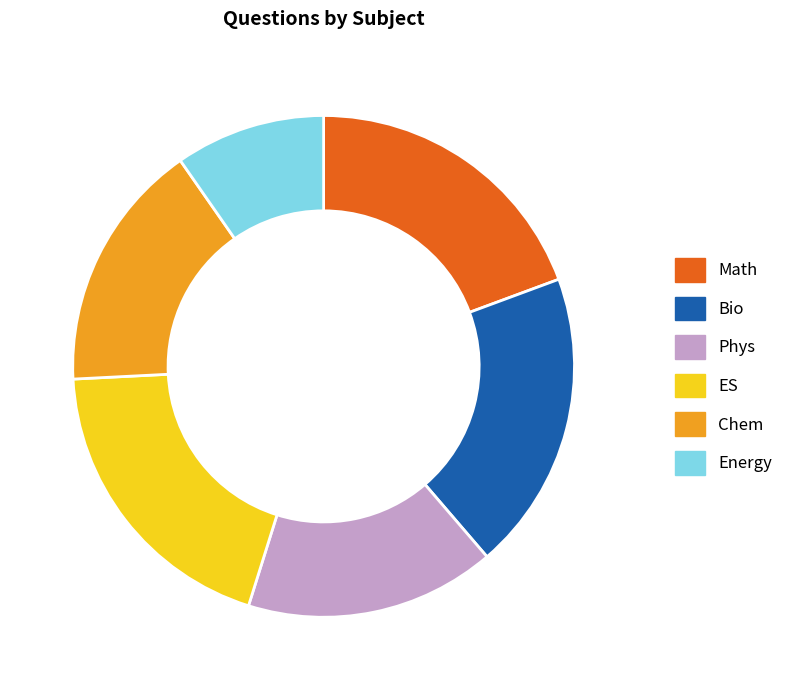

The ES slice represents 32% of the pie. True or false?

False